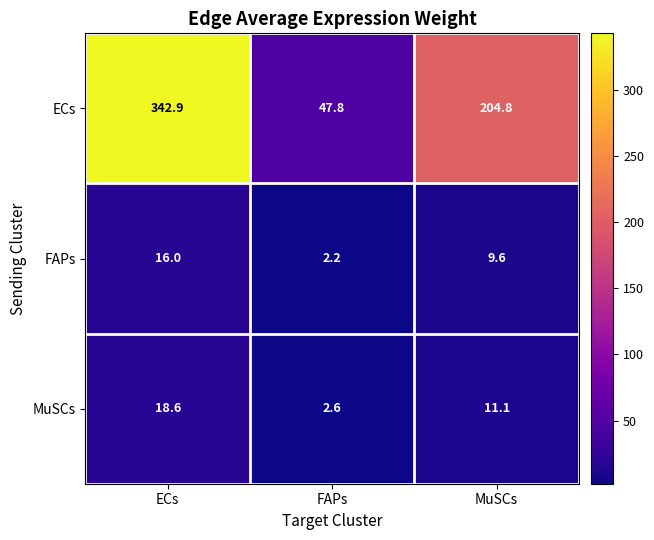

List the series in order of their peak value, highest first.

ECs, MuSCs, FAPs